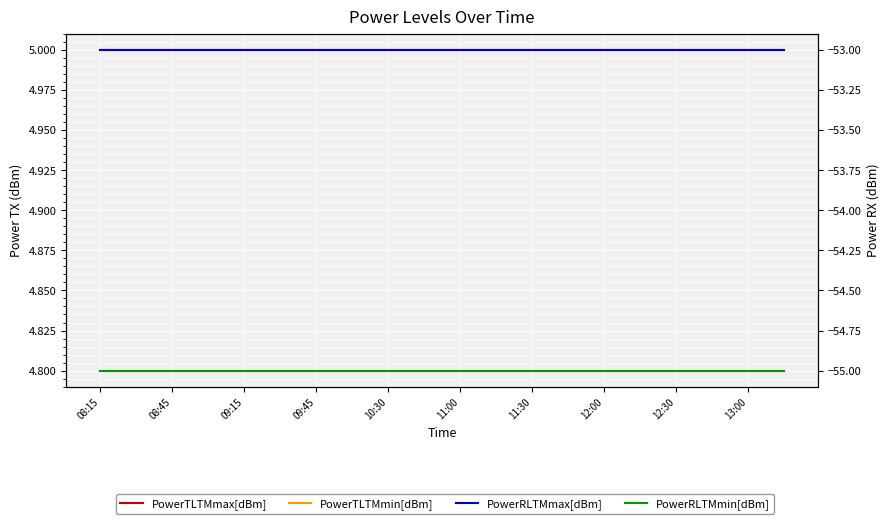

At which label is PowerTLTMmax[dBm] closest to 5?

08:15